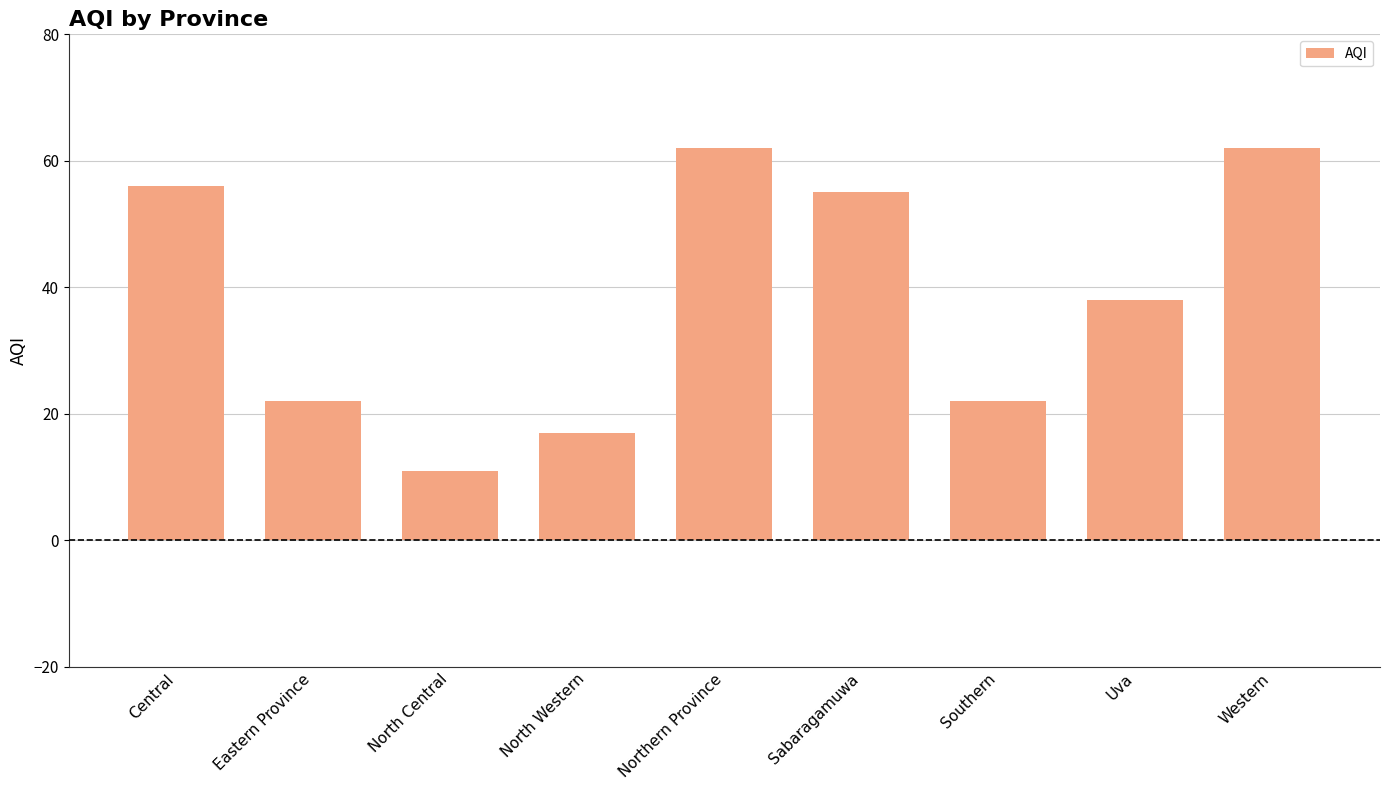

True or false: the data shows 10 at North Western.

False